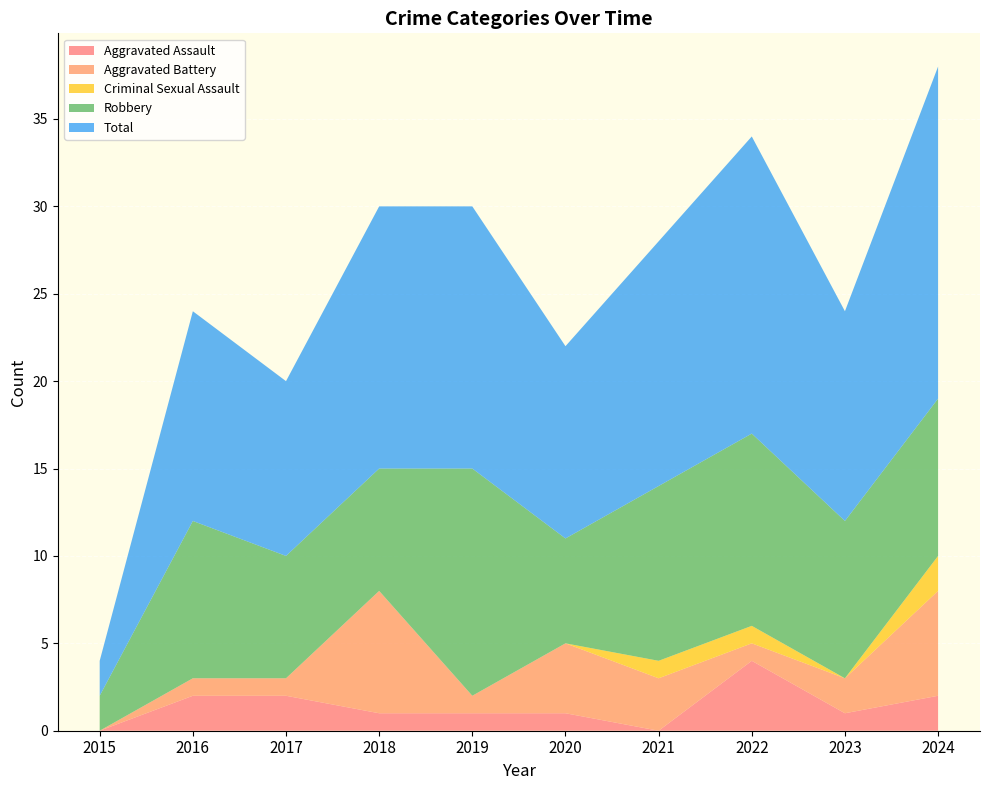

Reading left to right, what are all the values shown in this chart?

Aggravated Assault: 0	2	2	1	1	1	0	4	1	2
Aggravated Battery: 0	1	1	7	1	4	3	1	2	6
Criminal Sexual Assault: 0	0	0	0	0	0	1	1	0	2
Robbery: 2	9	7	7	13	6	10	11	9	9
Total: 2	12	10	15	15	11	14	17	12	19